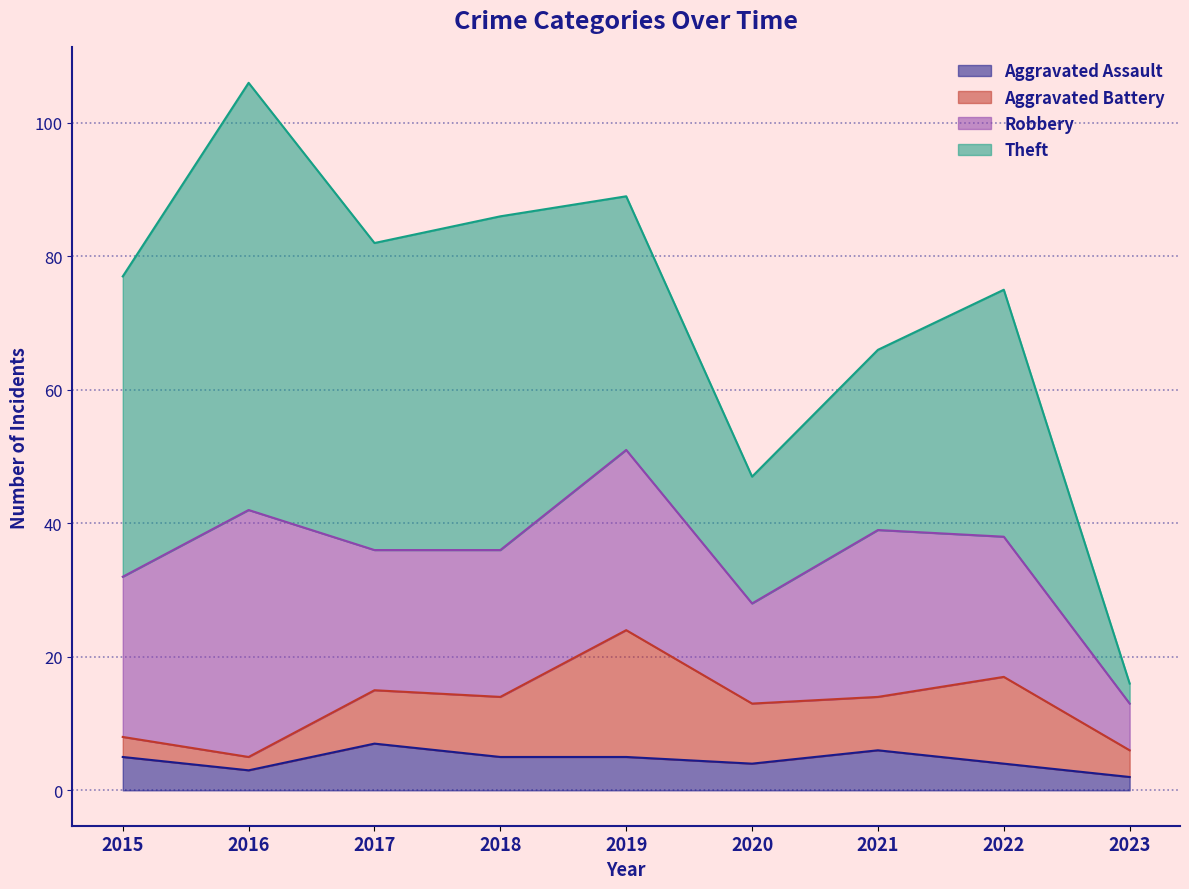

At which label does Theft reach its minimum?

2023